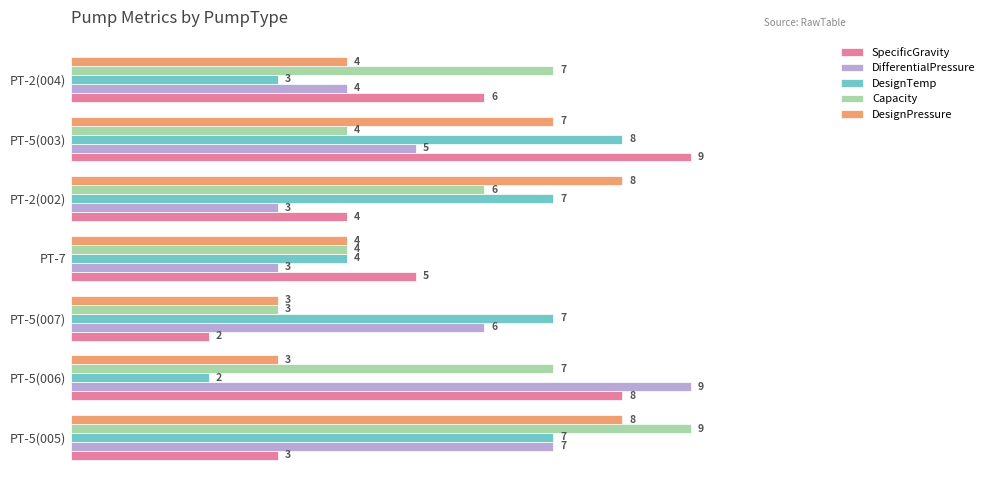

At PT-5(006), list the series in order from smallest to largest.

DesignTemp, DesignPressure, Capacity, SpecificGravity, DifferentialPressure